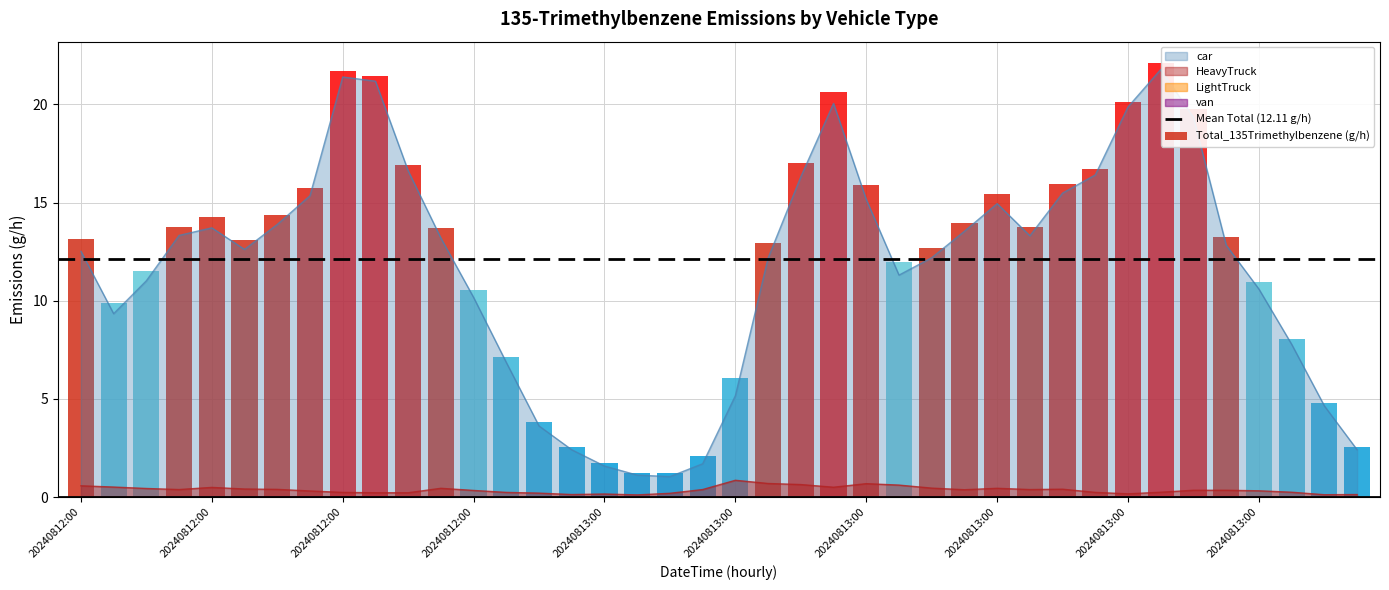

True or false: HeavyTruck has a value of 0.1 at 2024081215.

False